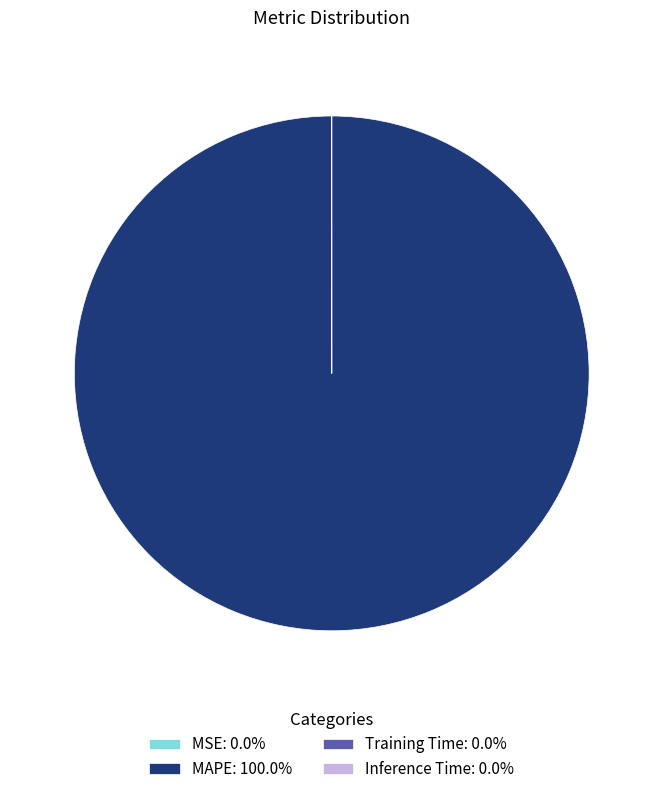

Is there a majority slice in this chart?

Yes